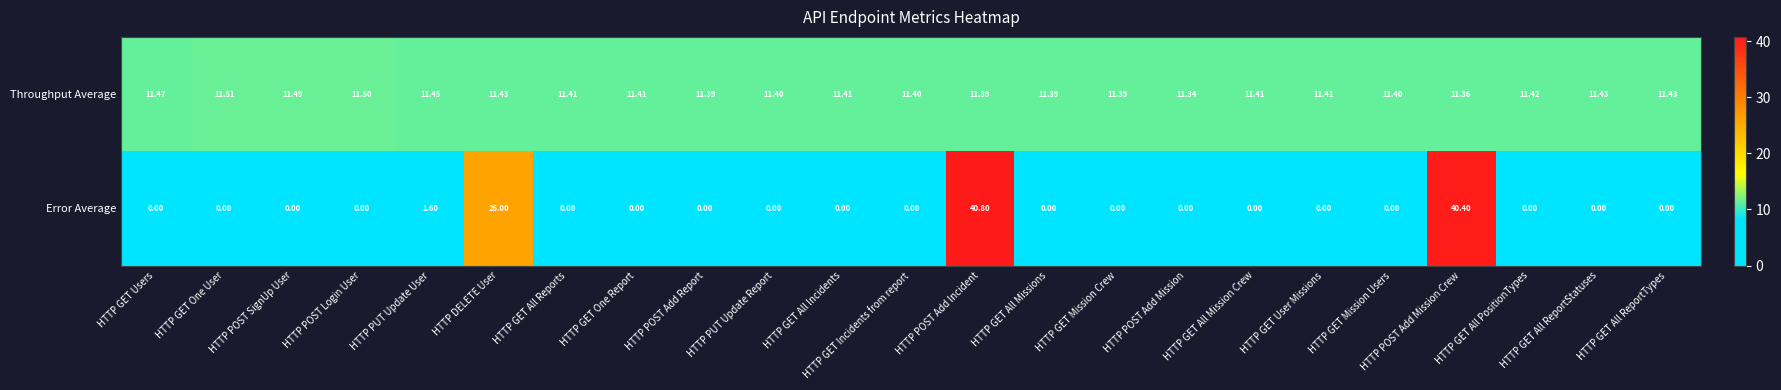

At which category does the chart reach its peak across all series?

HTTP POST Add Incident